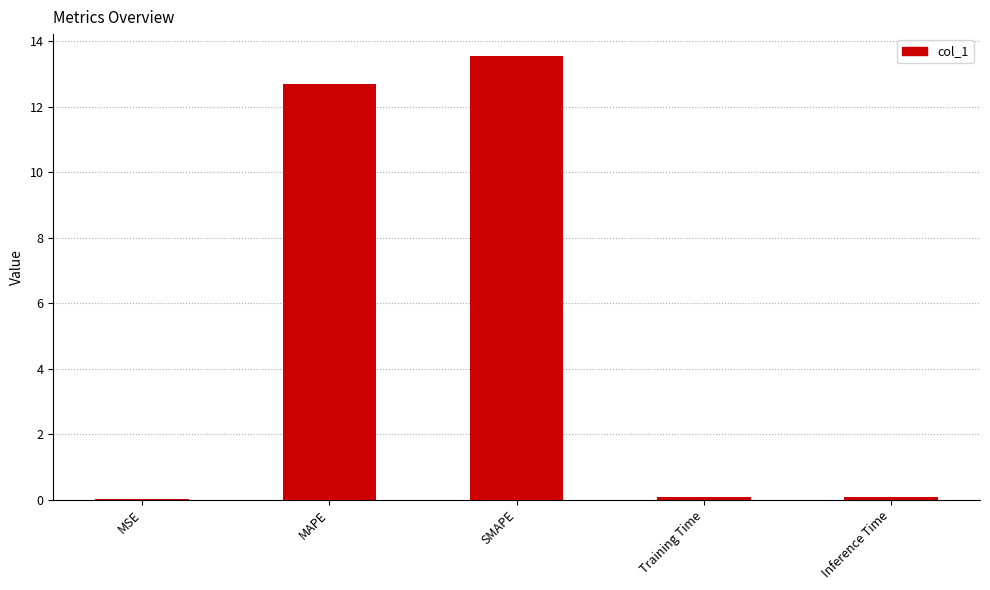

How many series are shown in this chart?

1